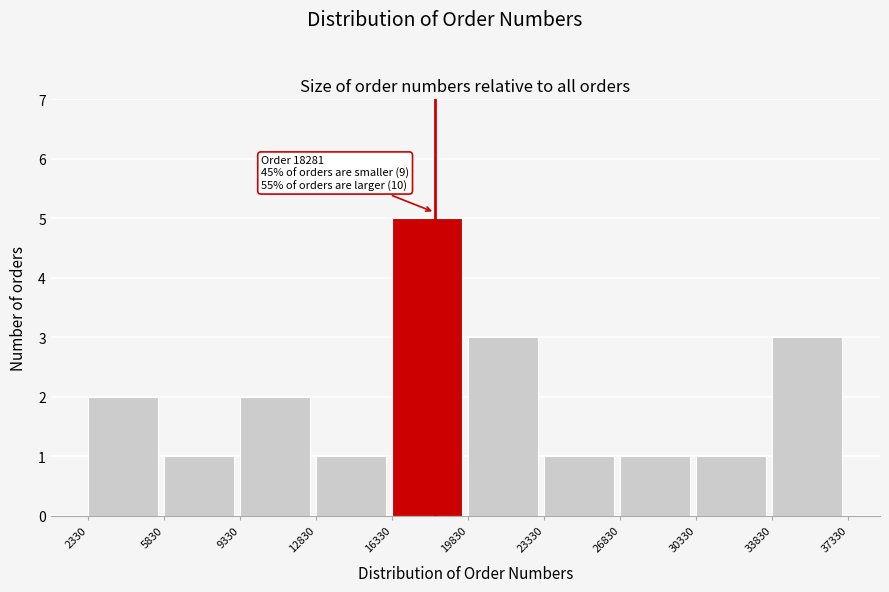

Which range on the x-axis has the tallest bar?

16330 to 19830